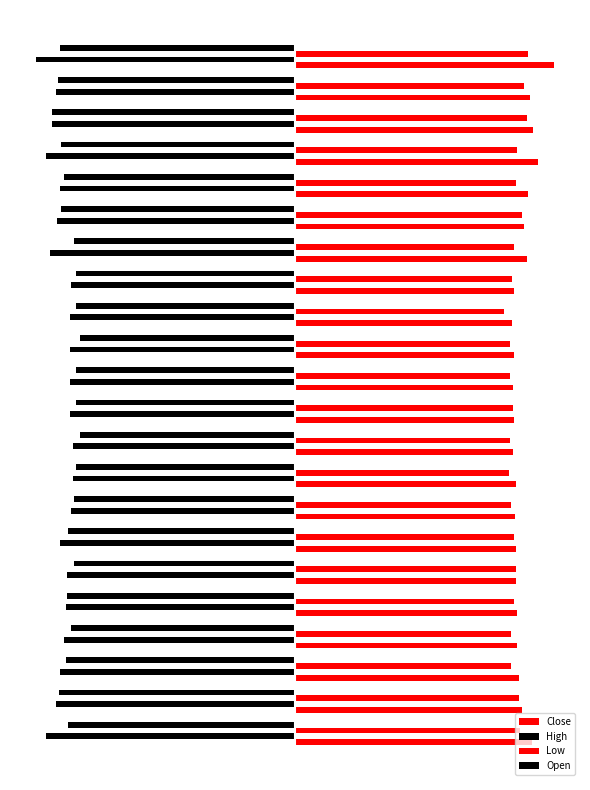

What are all the series names shown in the legend?

Close, High, Low, Open